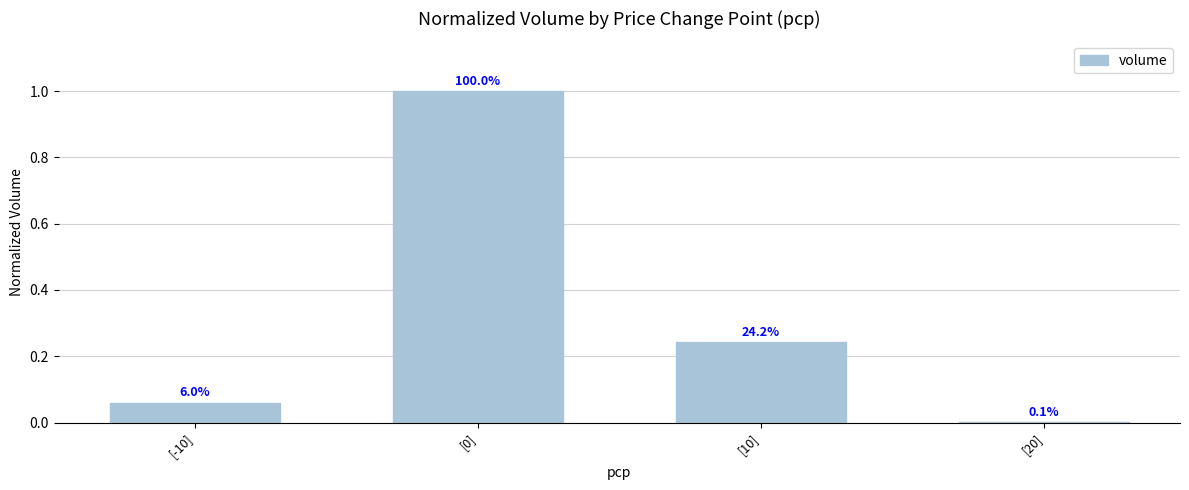

Reading right to left, extract all data points from this chart.

[20]=0.0	[10]=0.2	[0]=1.0	[-10]=0.1